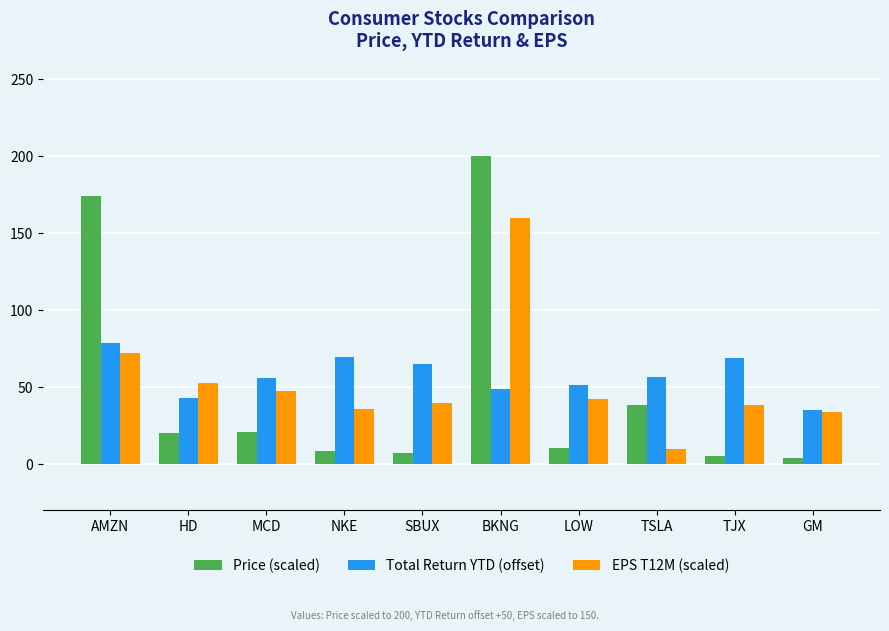

What is the difference between the highest and lowest values at LOW?

40.5